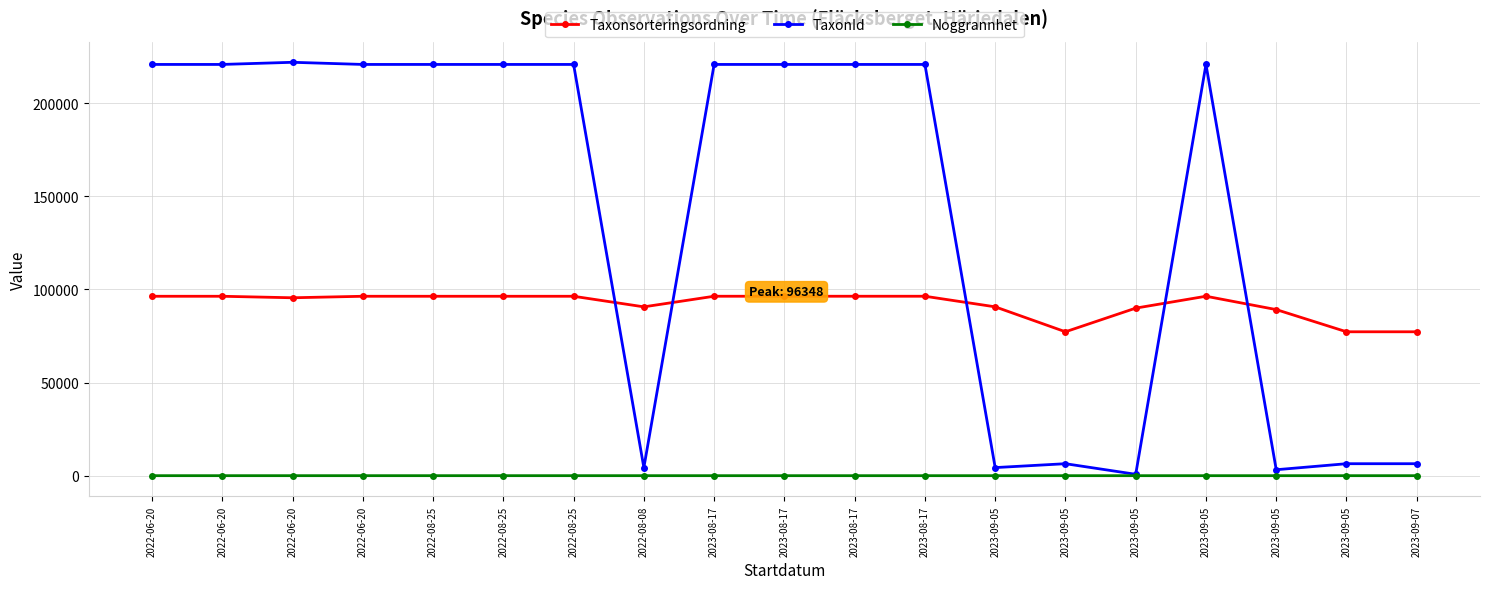

What is the sum of all TaxonId values?

2682637